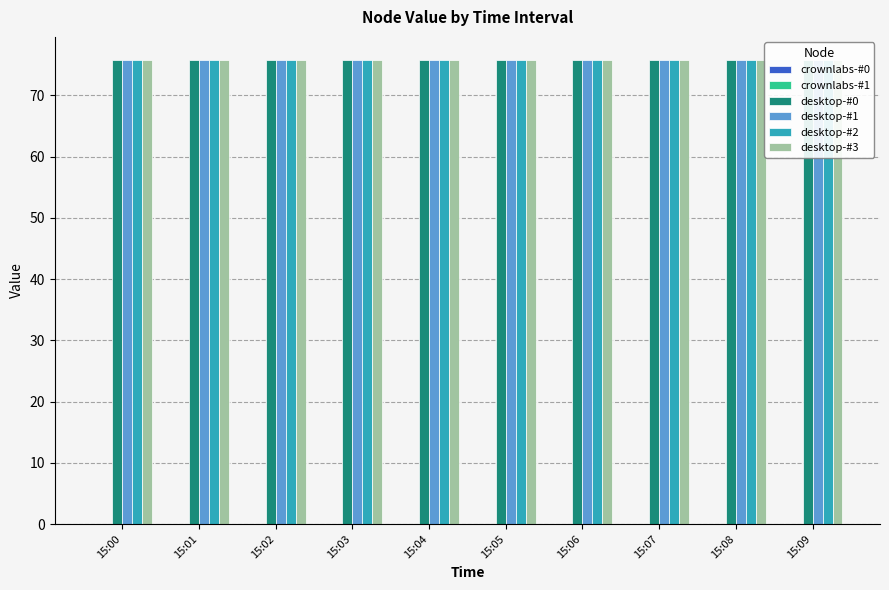

At which label is desktop-#3 closest to 75?

15:00